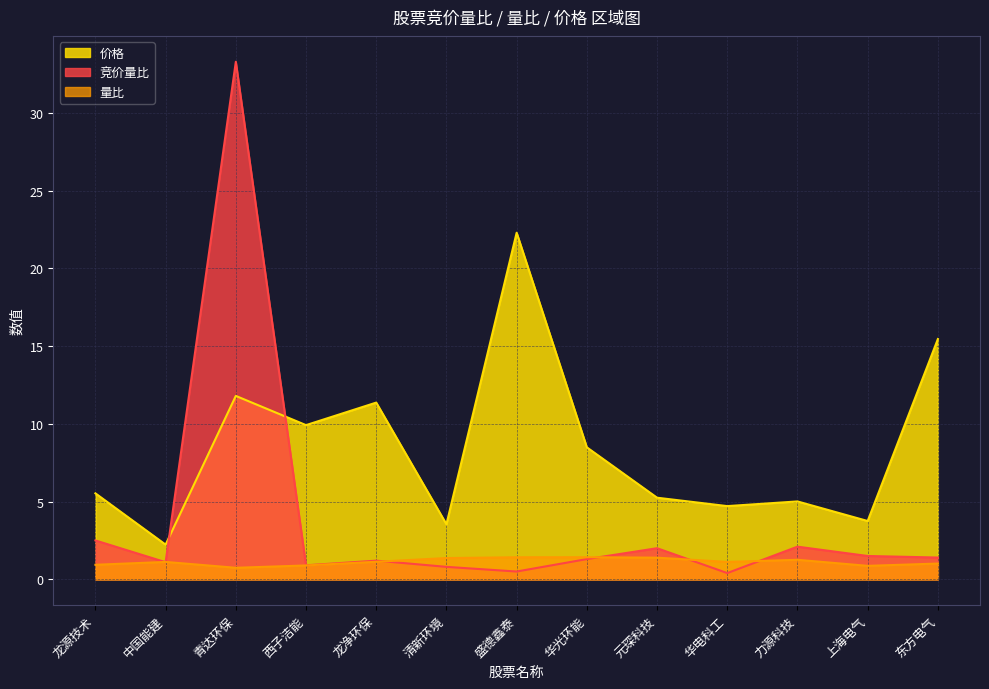

How many series are shown in this chart?

3